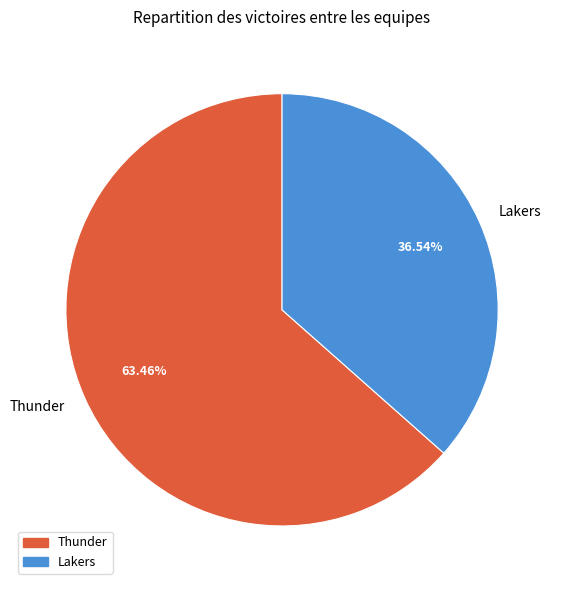

To the nearest percent, what portion does Lakers represent?

37%